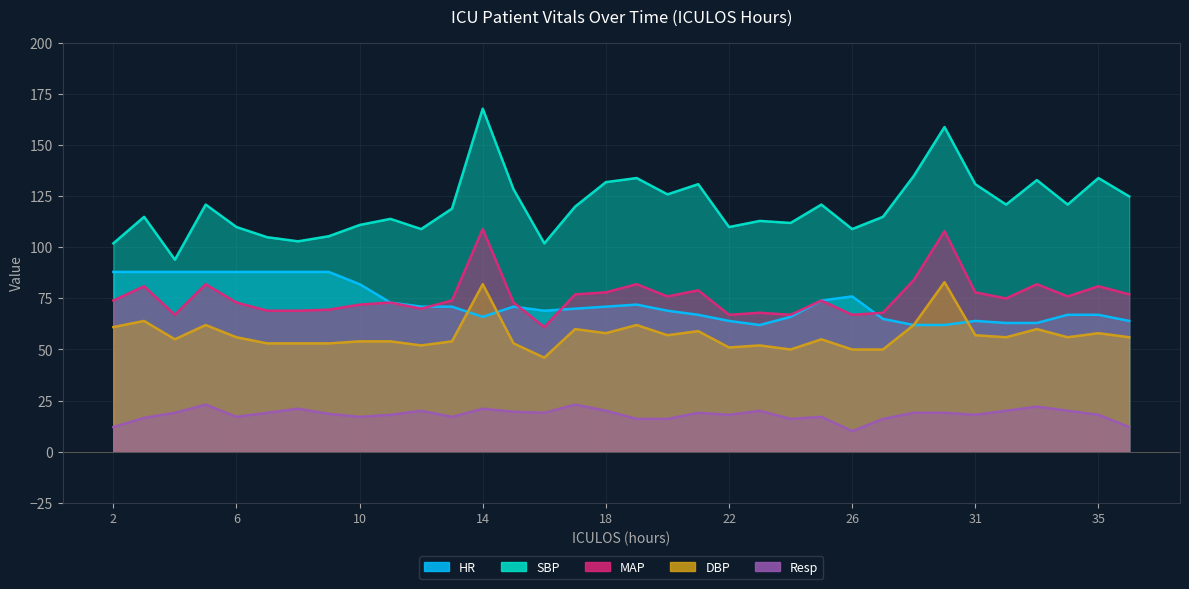

Reading left to right, extract all data points from this chart.

HR: 88.0	88.0	88.0	88.0	88.0	88.0	88.0	88.0	82.0	73.0	71.0	71.0	66.0	71.0	69.0	70.0	71.0	72.0	69.0	67.0	64.0	62.0	66.0	74.0	76.0	65.0	62.0	62.0	64.0	63.0	63.0	67.0	67.0	64.0
SBP: 102.0	115.0	94.0	121.0	110.0	105.0	103.0	105.5	111.0	114.0	109.0	119.0	168.0	128.5	102.0	120.0	132.0	134.0	126.0	131.0	110.0	113.0	112.0	121.0	109.0	115.0	135.0	159.0	131.0	121.0	133.0	121.0	134.0	125.0
MAP: 74.0	81.0	67.0	82.0	73.0	69.0	69.0	69.5	72.0	73.0	70.0	74.0	109.0	73.0	61.0	77.0	78.0	82.0	76.0	79.0	67.0	68.0	67.0	74.0	67.0	68.0	84.0	108.0	78.0	75.0	82.0	76.0	81.0	77.0
DBP: 61.0	64.0	55.0	62.0	56.0	53.0	53.0	53.0	54.0	54.0	52.0	54.0	82.0	53.0	46.0	60.0	58.0	62.0	57.0	59.0	51.0	52.0	50.0	55.0	50.0	50.0	62.0	83.0	57.0	56.0	60.0	56.0	58.0	56.0
Resp: 12.0	16.5	19.0	23.0	17.0	19.0	21.0	18.5	17.0	18.0	20.0	17.0	21.0	19.5	19.0	23.0	20.0	16.0	16.0	19.0	18.0	20.0	16.0	17.0	10.0	16.0	19.0	19.0	18.0	20.0	22.0	20.0	18.0	12.0